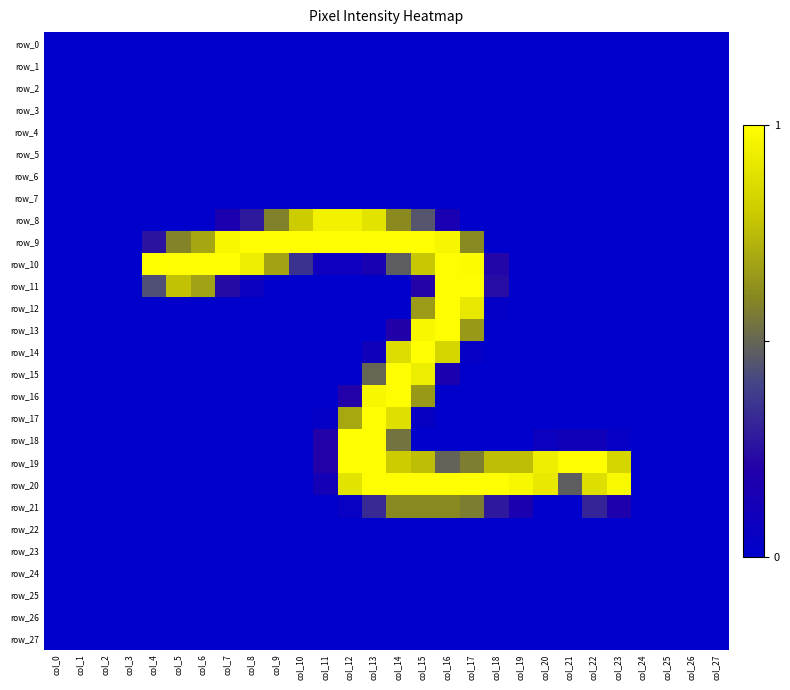

List the labels in order of row_7 value, smallest first.

col_0, col_1, col_2, col_3, col_4, col_5, col_6, col_7, col_8, col_9, col_10, col_11, col_12, col_13, col_14, col_15, col_16, col_17, col_18, col_19, col_20, col_21, col_22, col_23, col_24, col_25, col_26, col_27